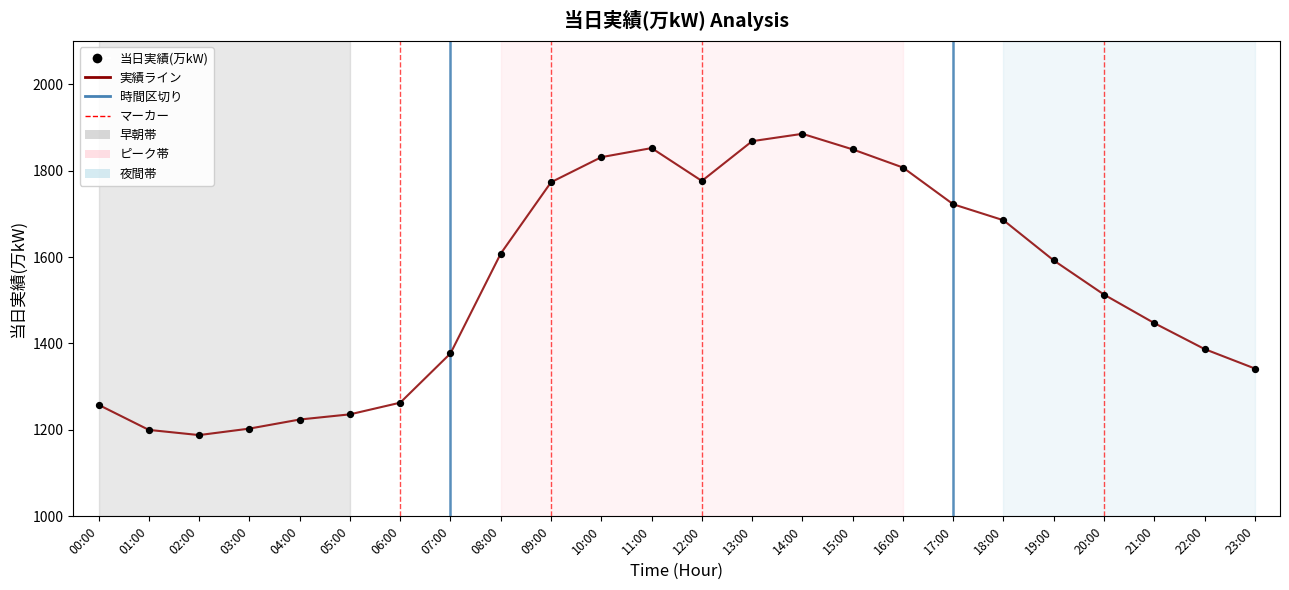

At which label is the value closest to 1536?

20:00